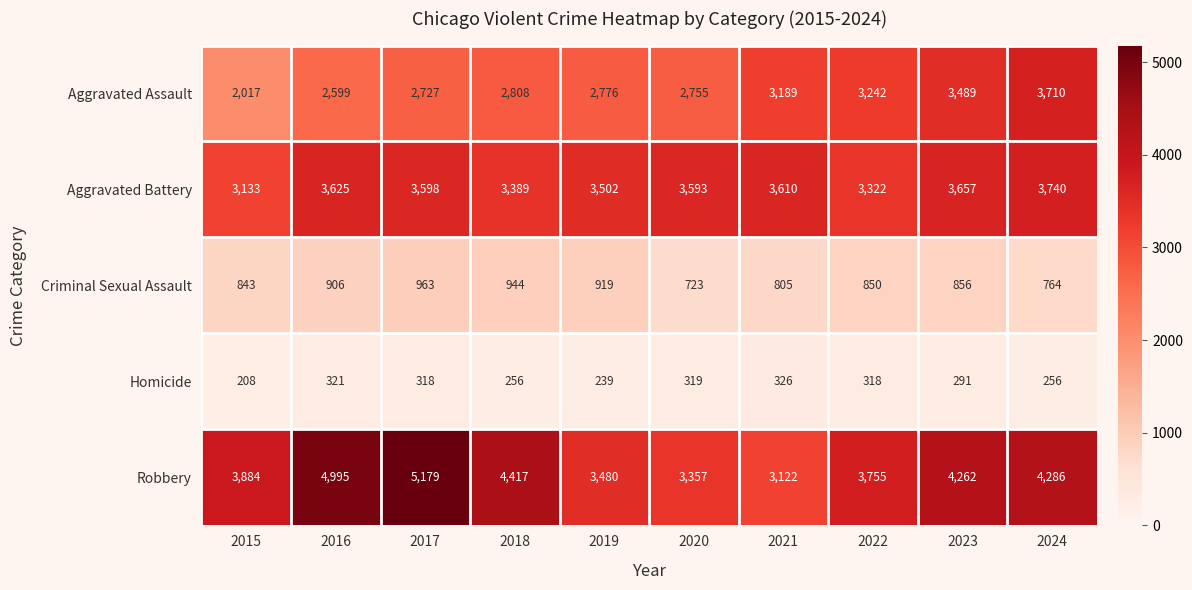

Count the number of categories in the chart.

10